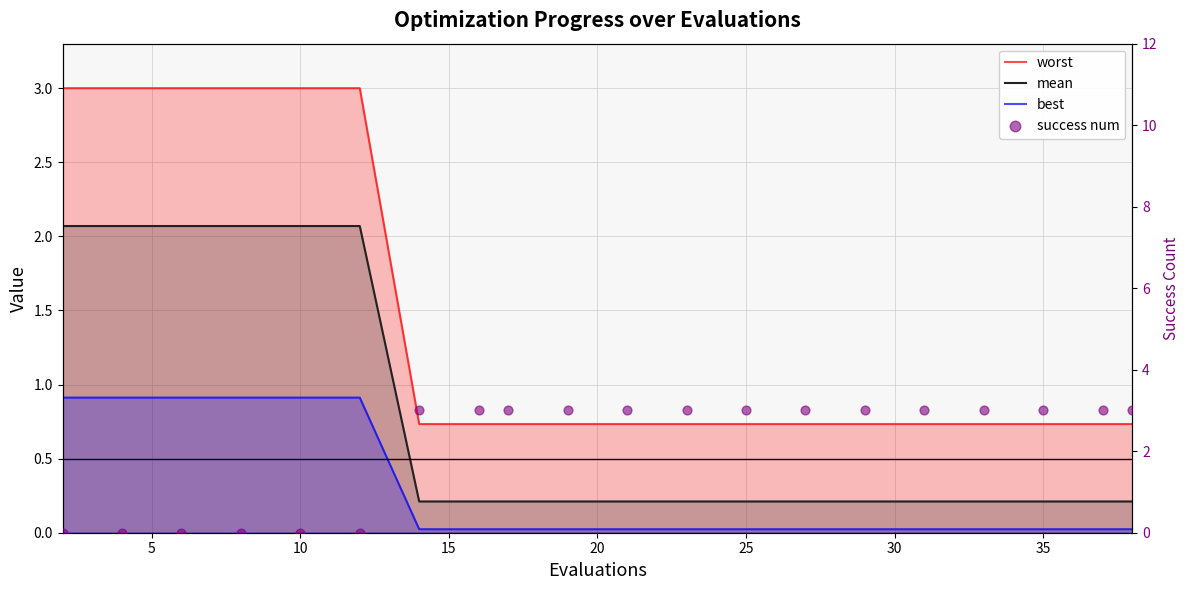

Which series has the largest total across all categories?

success num